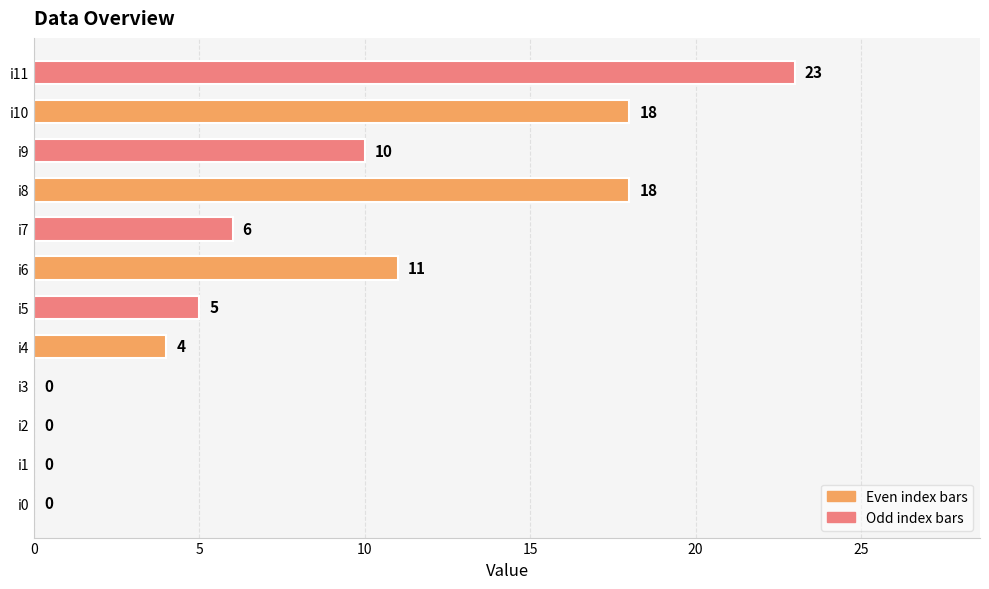

True or false: the data shows 0 at i1.

True